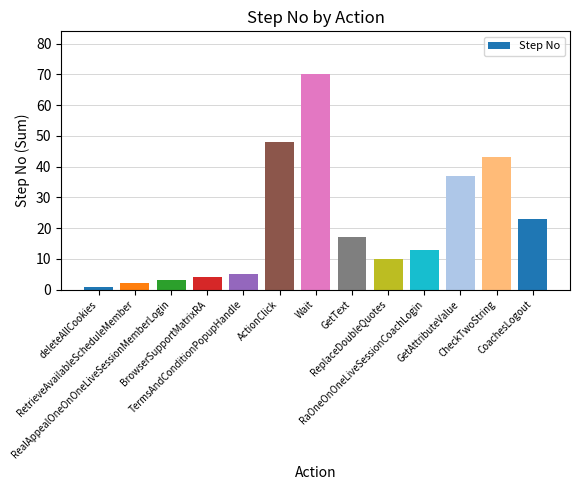

List the labels in order of value, largest first.

Wait, ActionClick, CheckTwoString, GetAttributeValue, CoachesLogout, GetText, RaOneOnOneLiveSessionCoachLogin, ReplaceDoubleQuotes, TermsAndConditionPopupHandle, BrowserSupportMatrixRA, RealAppealOneOnOneLiveSessionMemberLogin, RetrieveAvailableScheduleMember, deleteAllCookies